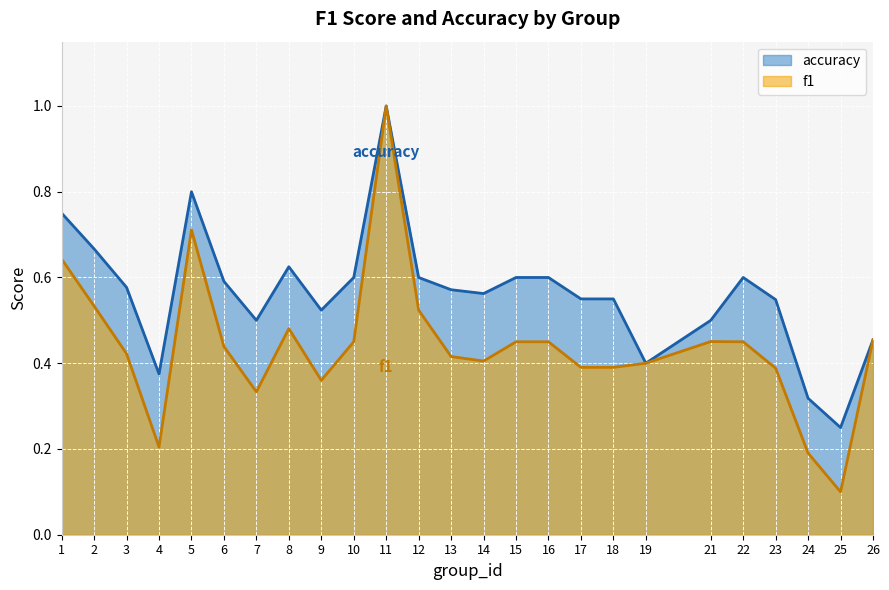

What is the average value of the f1 series?

0.4